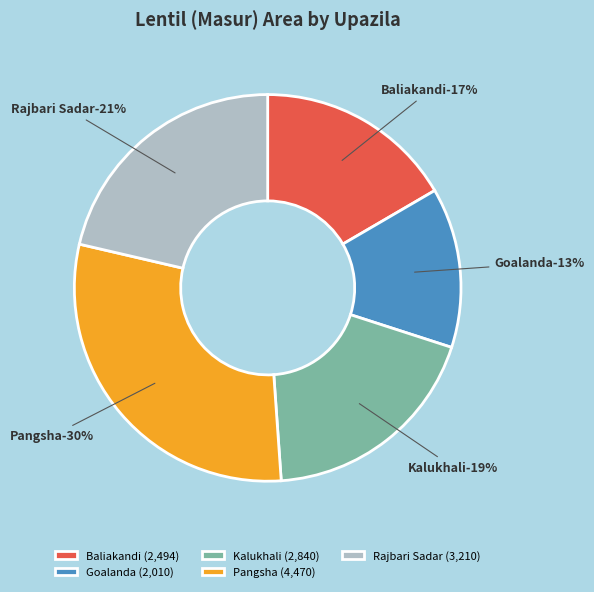

Rank the categories by value from highest to lowest.

Pangsha, Rajbari Sadar, Kalukhali, Baliakandi, Goalanda